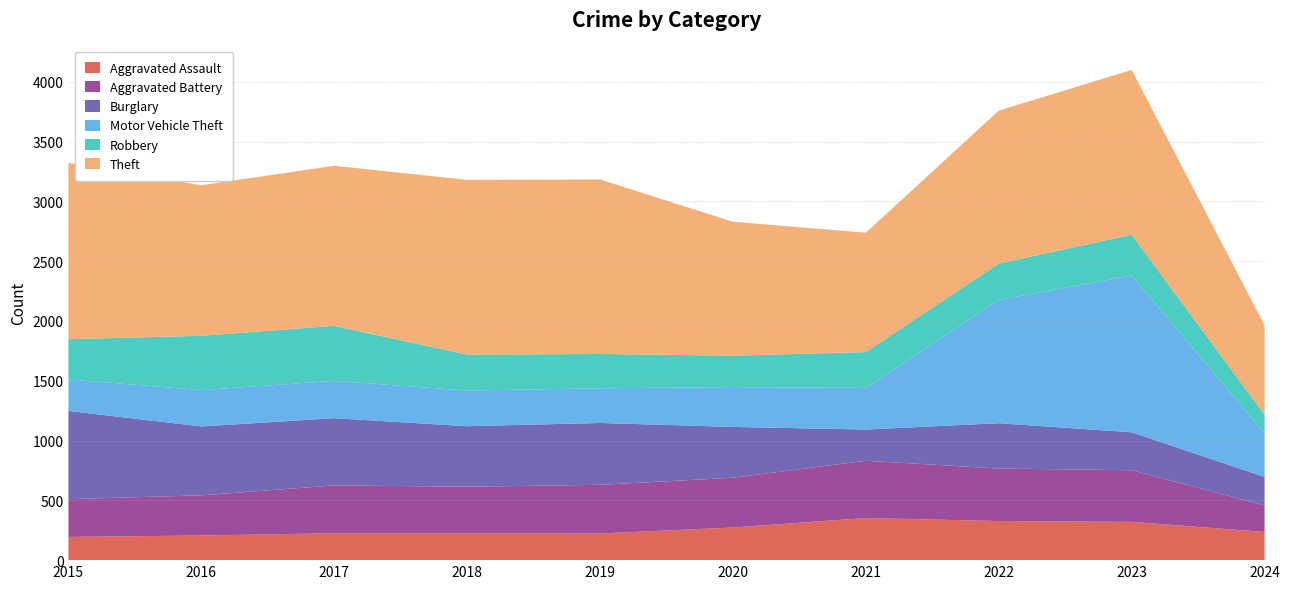

Reading left to right, list all the values displayed in this chart.

Aggravated Assault: 2015=194	2016=206	2017=225	2018=225	2019=223	2020=273	2021=352	2022=327	2023=320	2024=236
Aggravated Battery: 2015=316	2016=336	2017=400	2018=389	2019=407	2020=416	2021=479	2022=439	2023=432	2024=221
Burglary: 2015=738	2016=576	2017=562	2018=506	2019=517	2020=425	2021=261	2022=379	2023=317	2024=239
Motor Vehicle Theft: 2015=263	2016=304	2017=312	2018=298	2019=290	2020=333	2021=348	2022=1031	2023=1311	2024=366
Robbery: 2015=337	2016=454	2017=460	2018=301	2019=287	2020=263	2021=300	2022=304	2023=341	2024=155
Theft: 2015=1474	2016=1259	2017=1339	2018=1461	2019=1459	2020=1120	2021=998	2022=1279	2023=1378	2024=747